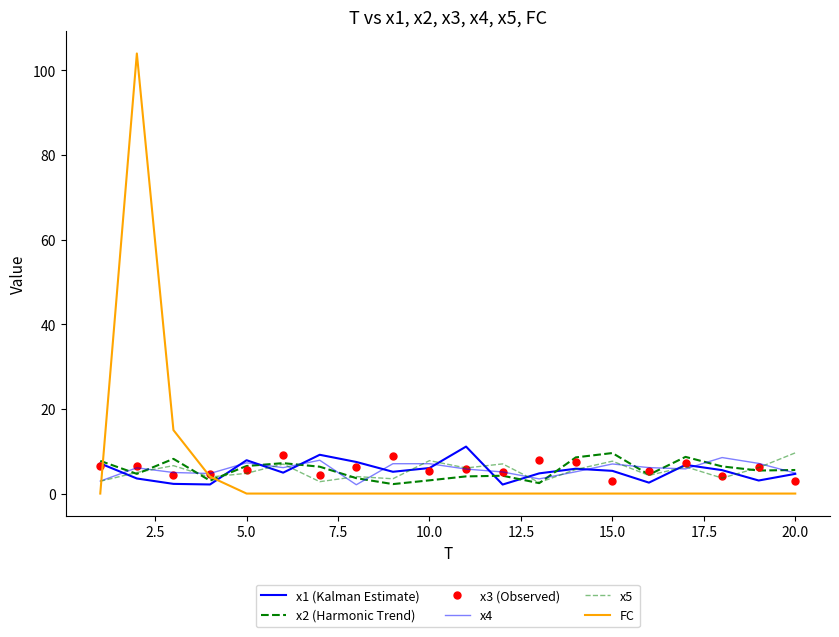

What is the average value of the x4 series?

5.8